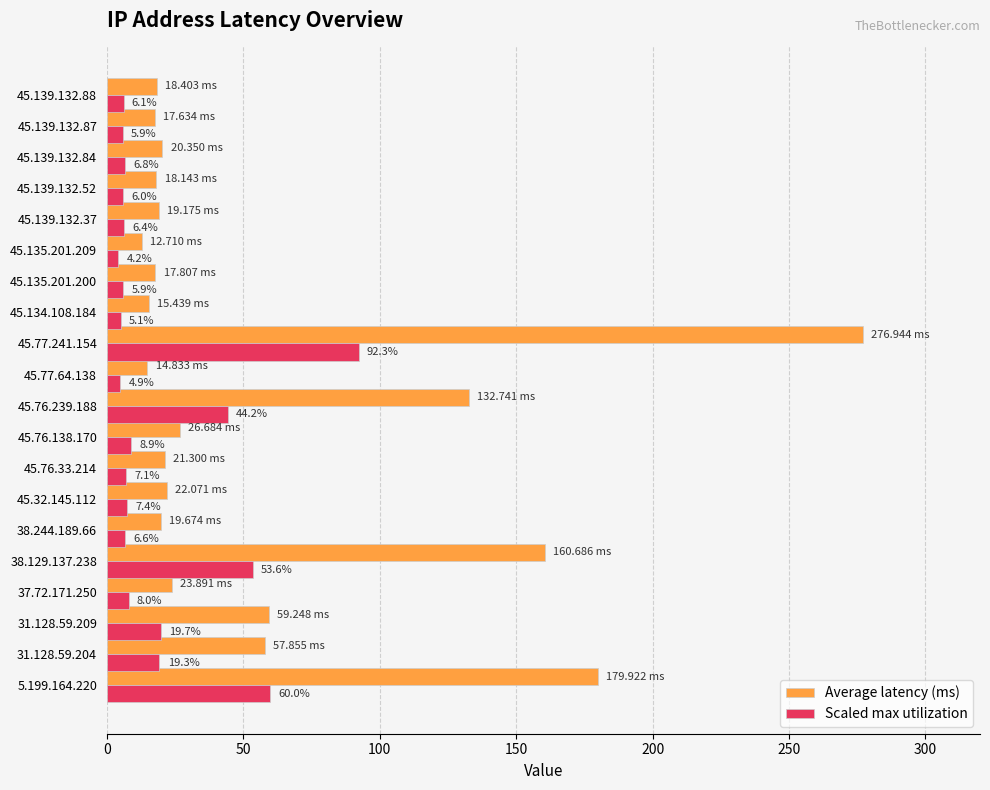

Which label corresponds to the largest value in the chart?

45.77.241.154